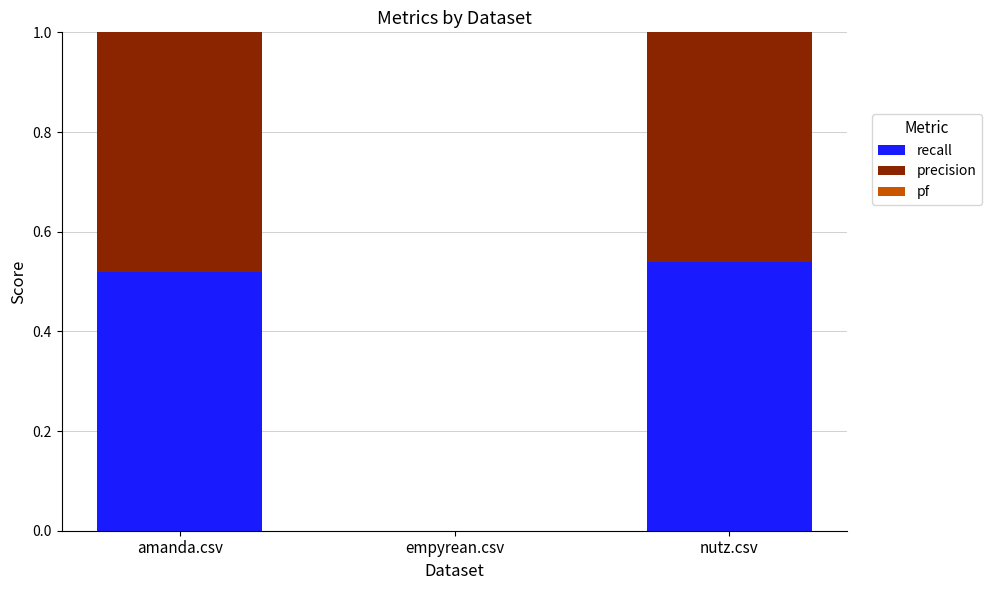

Rank the series by their maximum value, from lowest to highest.

recall, pf, precision